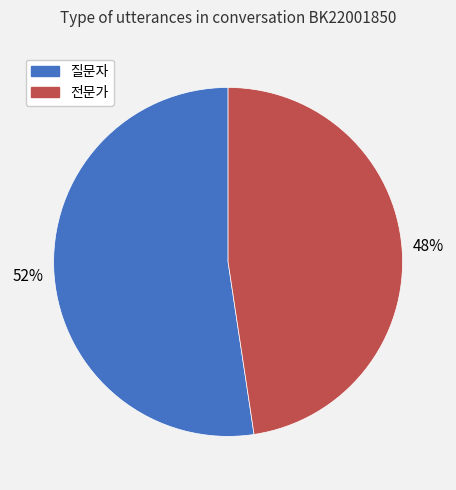

Which category has the smallest portion of the pie?

전문가